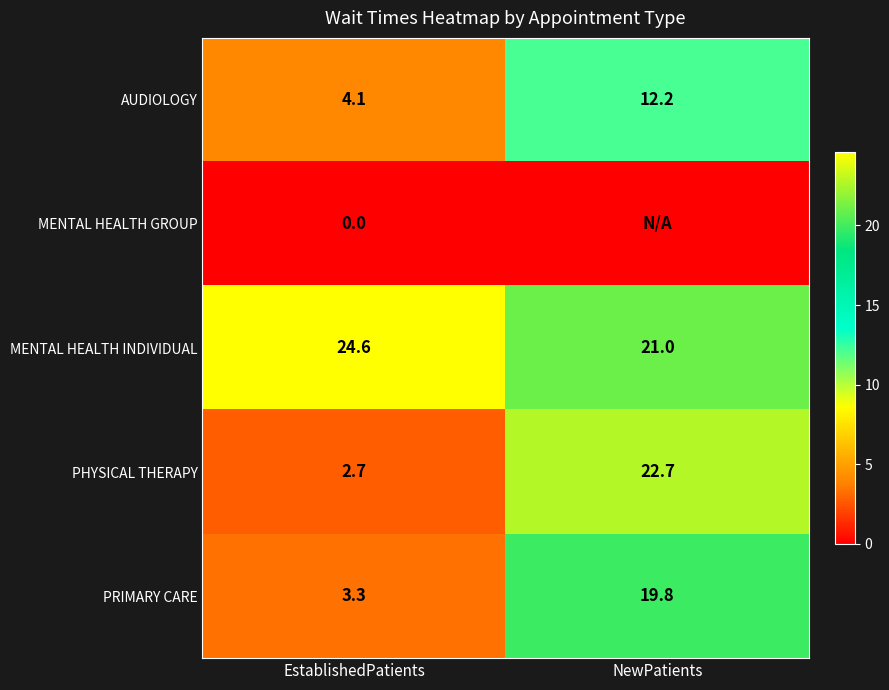

What is the difference between the highest and lowest values at EstablishedPatients?

24.6